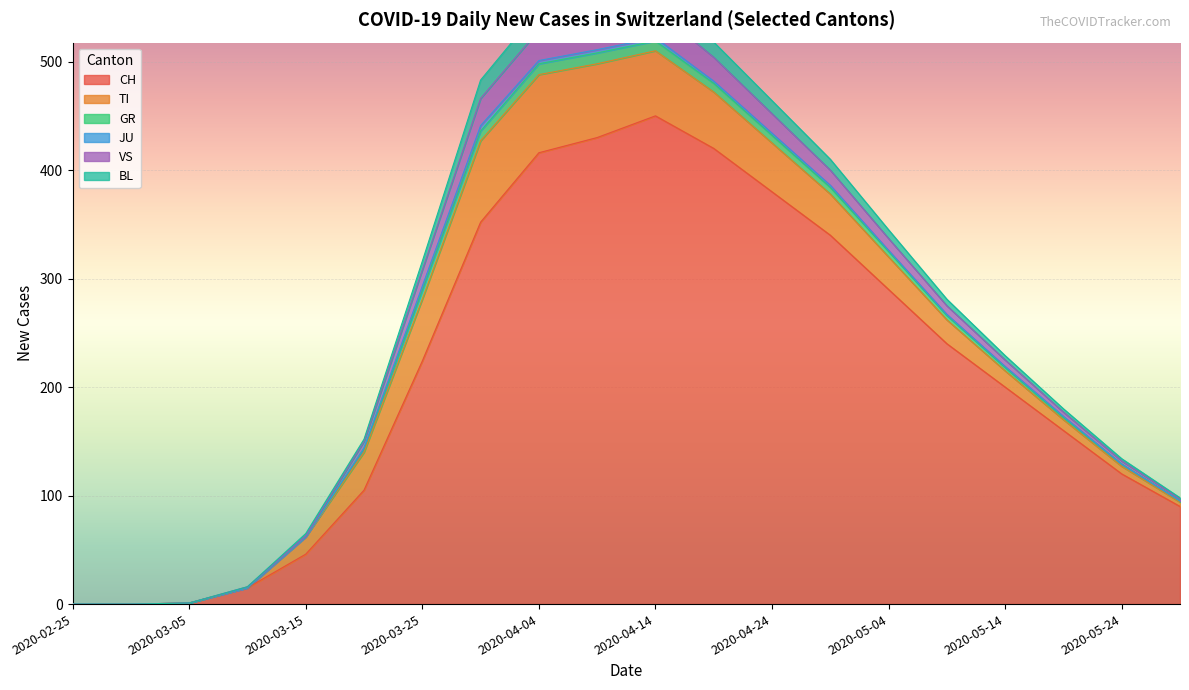

What is the greatest value displayed?

450